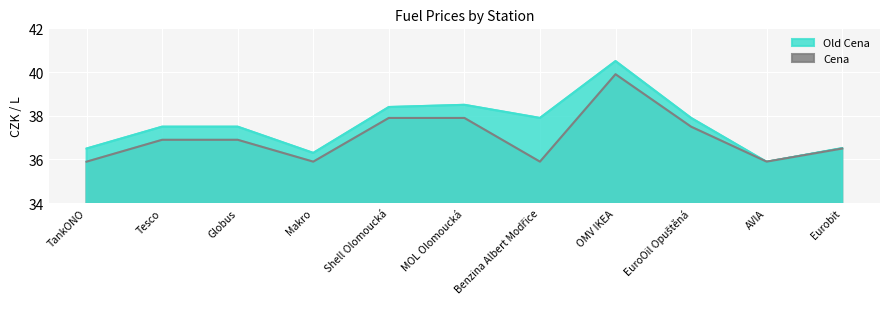

The Old Cena series shows 37.9 at EuroOil Opuštěná. True or false?

True